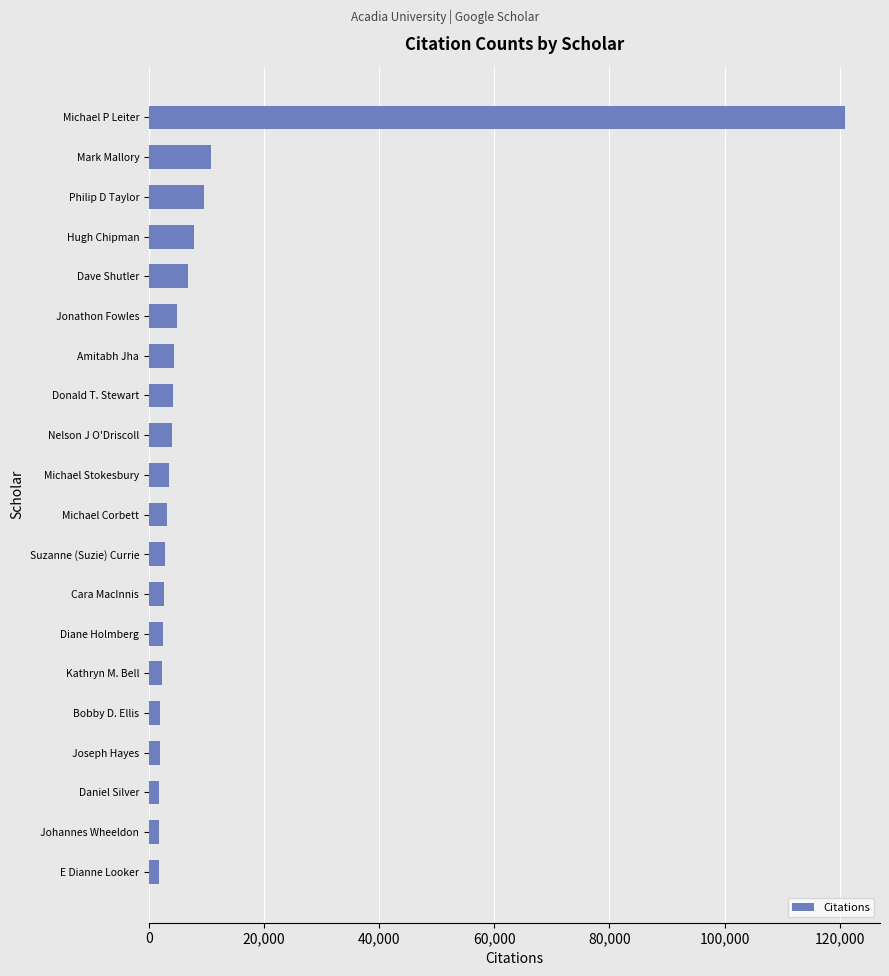

What is the sum of all values?

199330